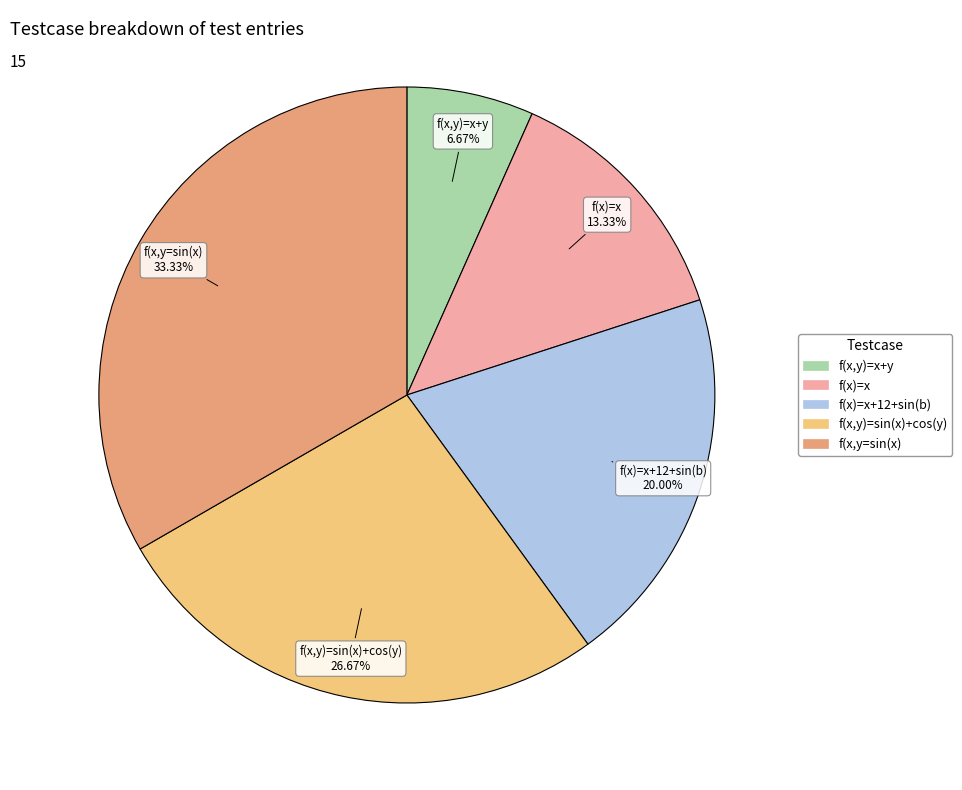

Is there any slice that represents more than half of the pie?

No